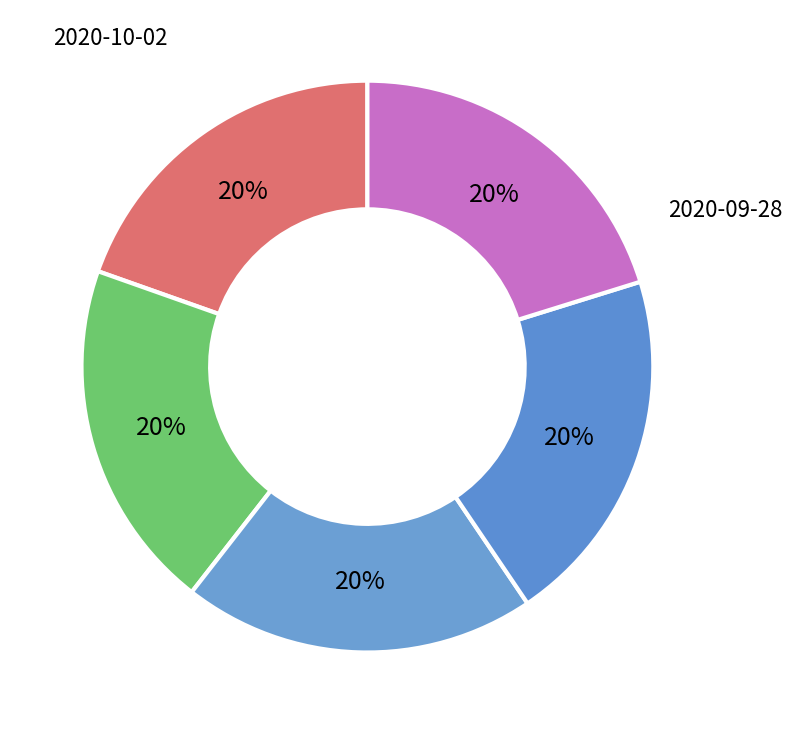

How many slices are in this pie chart?

5